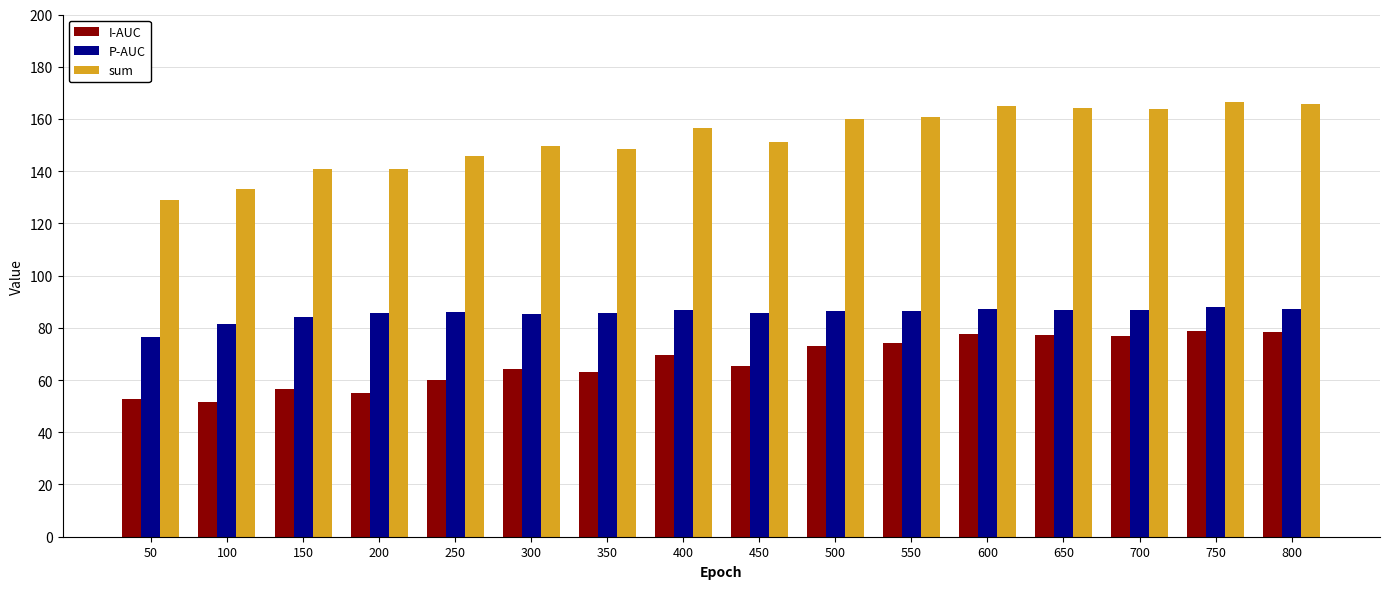

What is the sum of all I-AUC values?

1074.2